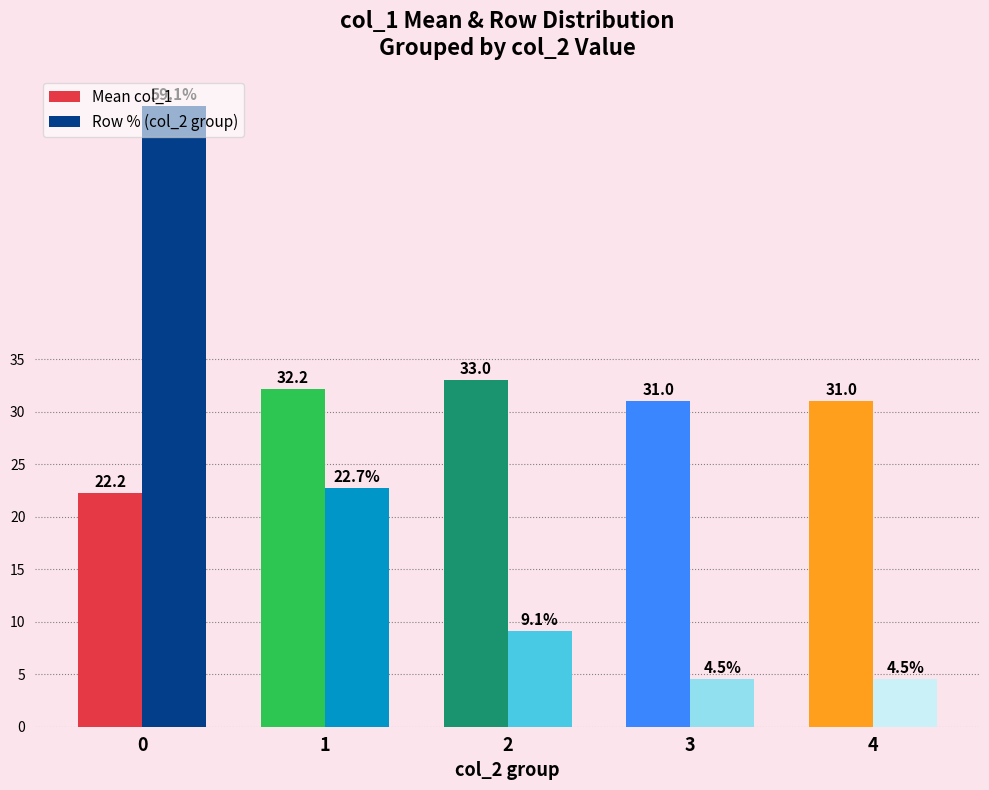

What is the maximum value shown in the chart?

59.1